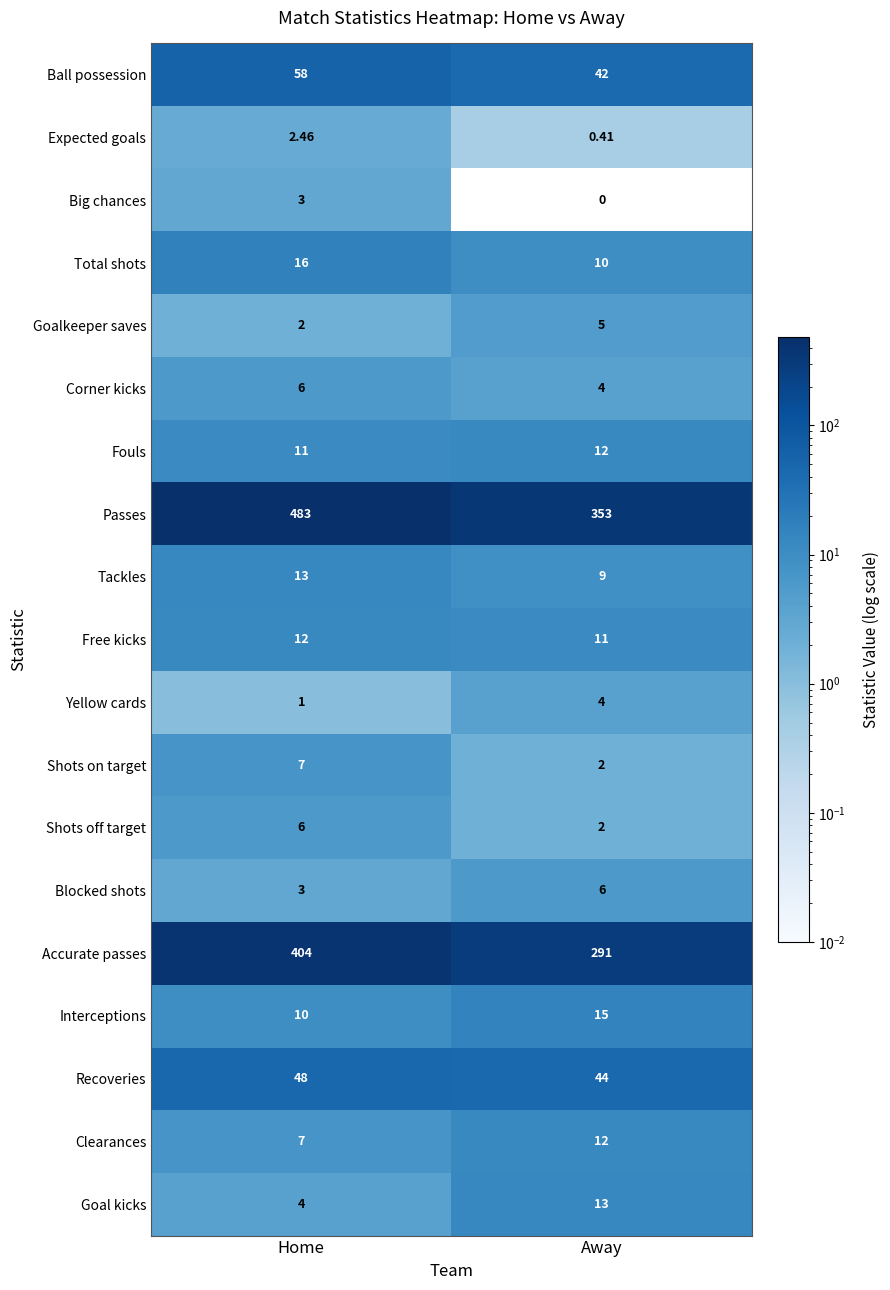

Which series changed the most between Home and Away?

Passes